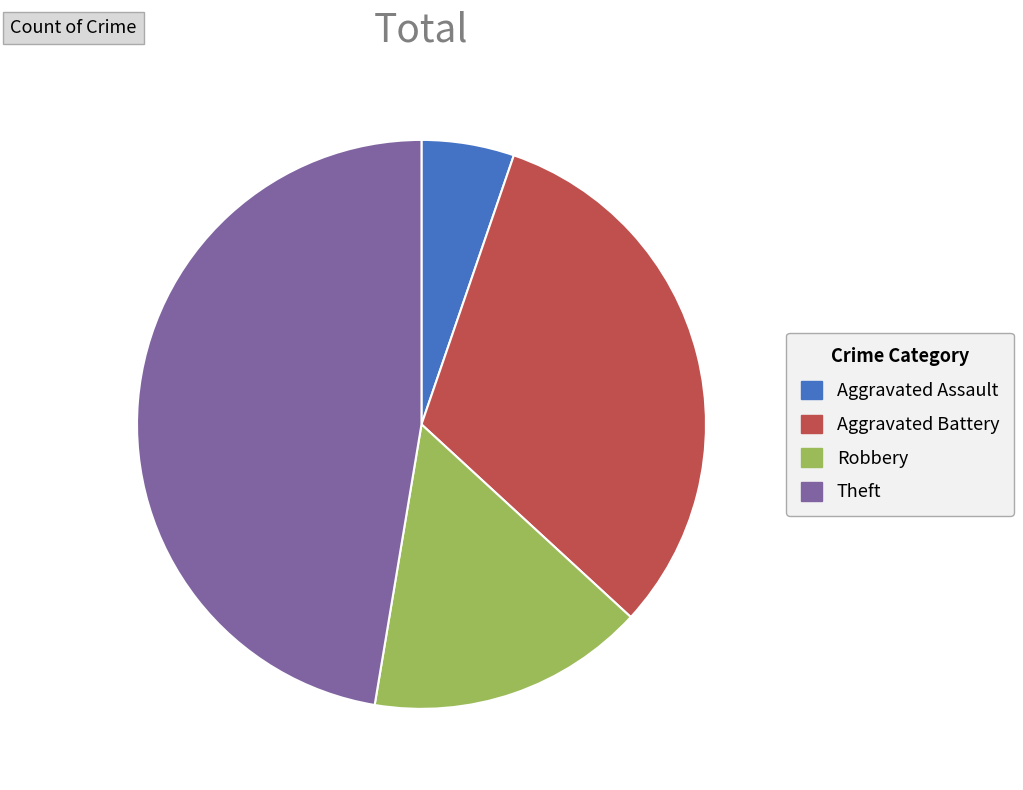

Do Theft and Aggravated Assault together represent more than half of the pie?

Yes